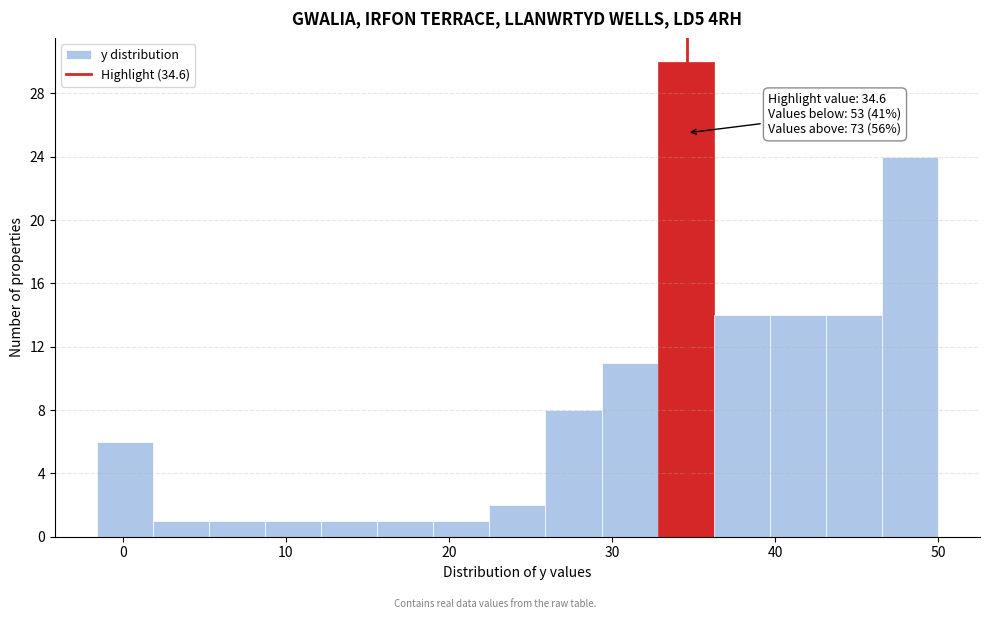

Read against the x-axis, roughly where is the centre of the tallest bar?

35